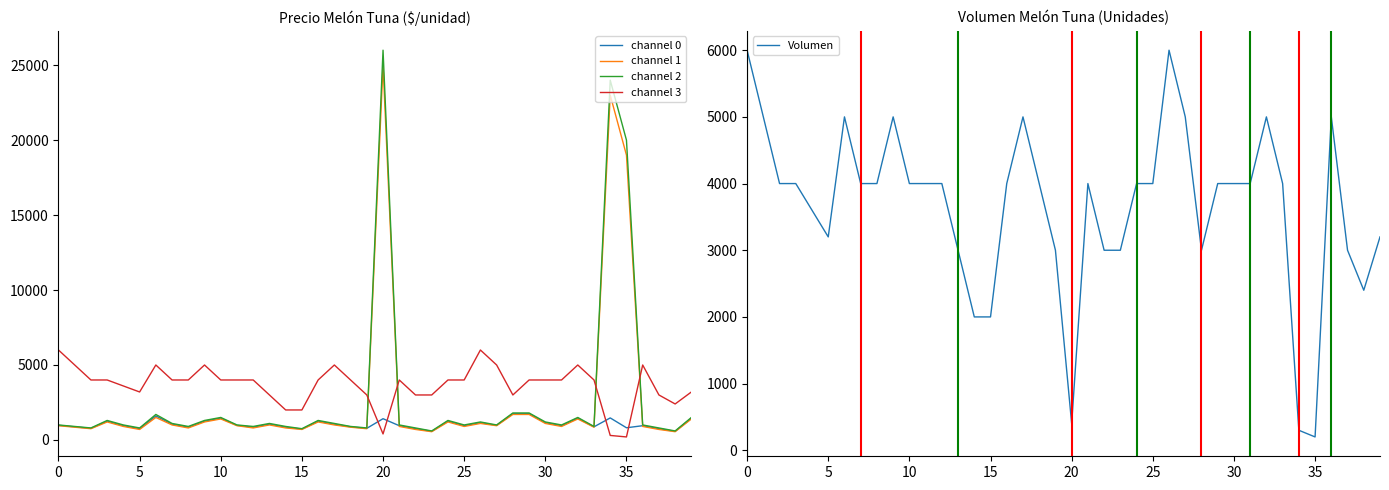

What is the difference between the highest and lowest values at 24?

2800